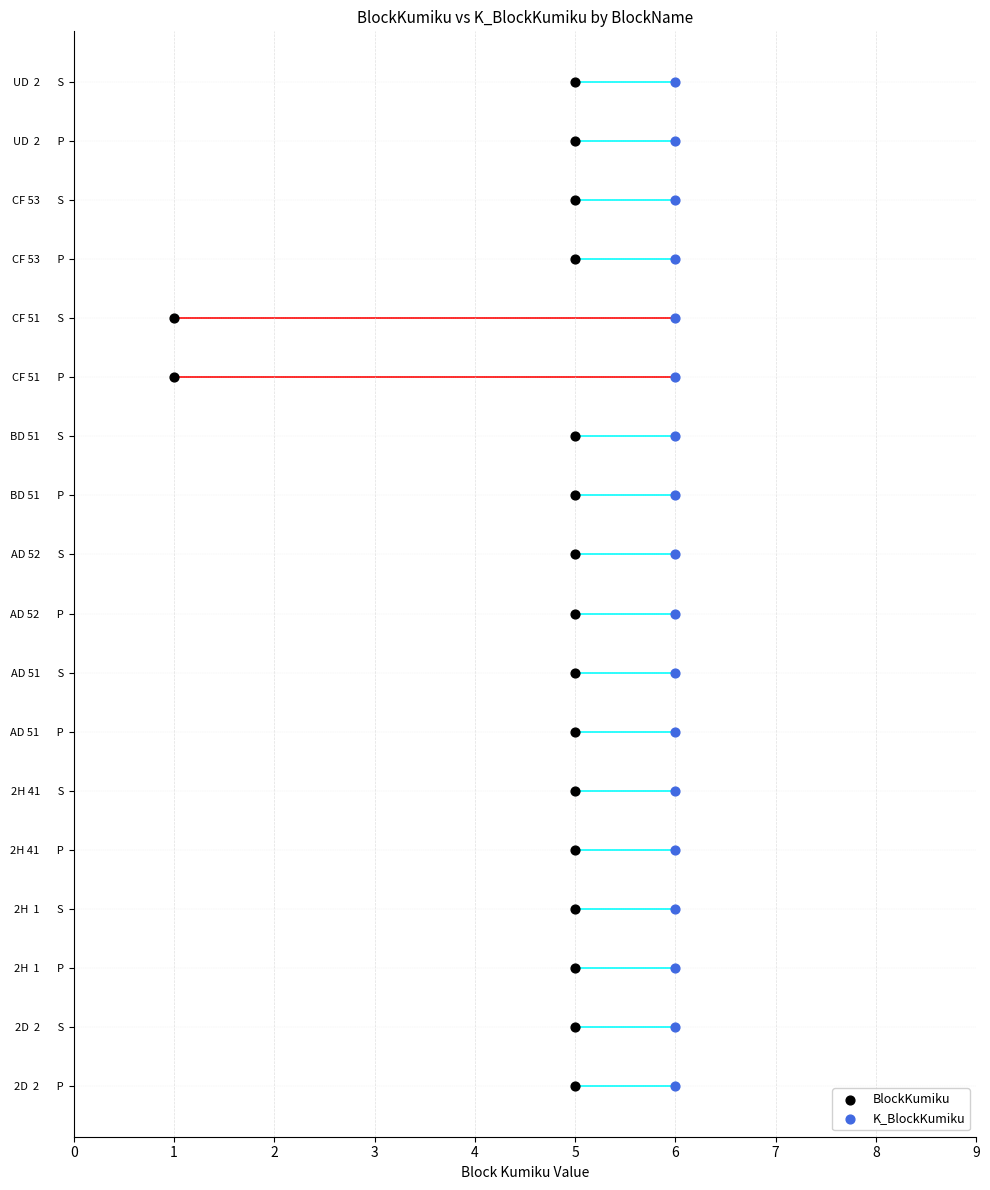

Which series reaches the maximum Y coordinate?

BlockKumiku